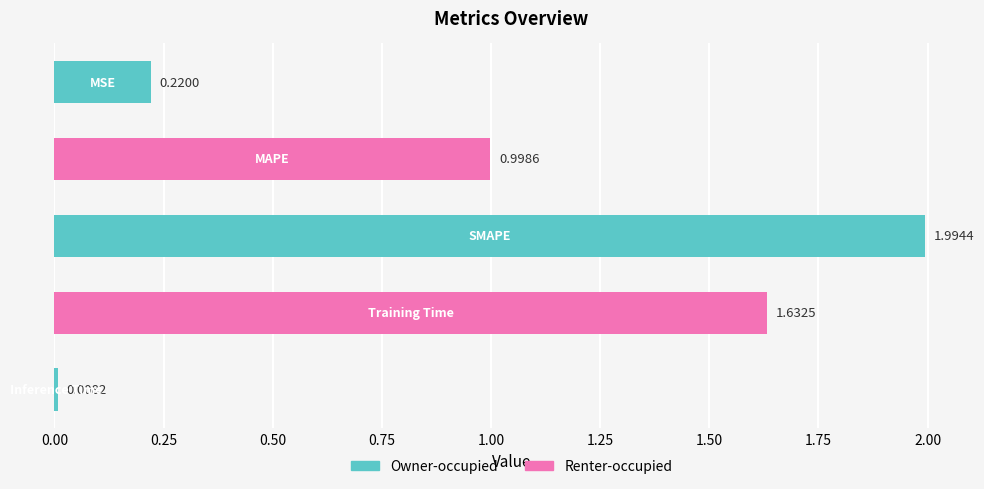

What is the difference between the maximum and second lowest values?

1.8